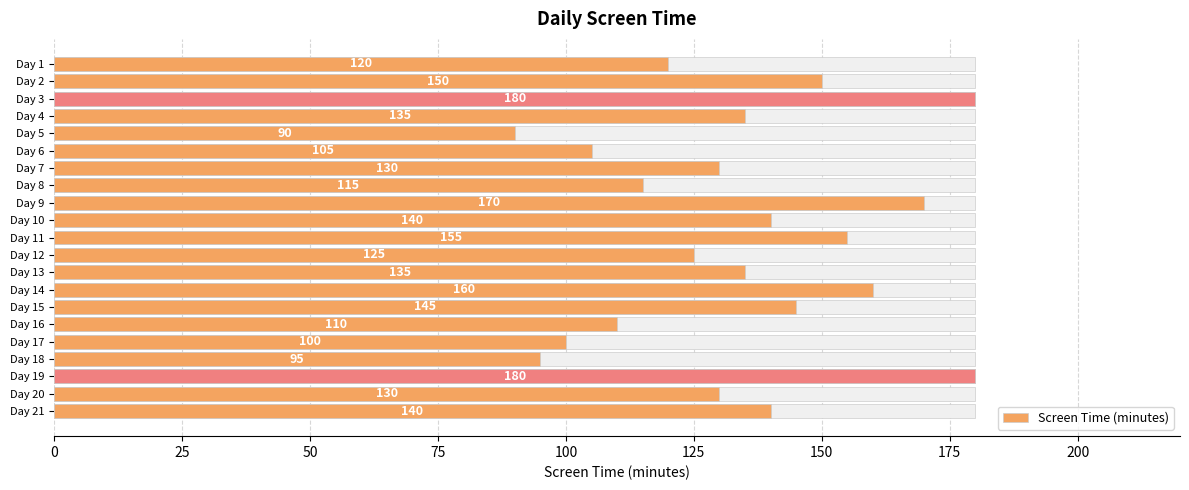

The chart shows a value of 46 at Day 12. True or false?

False